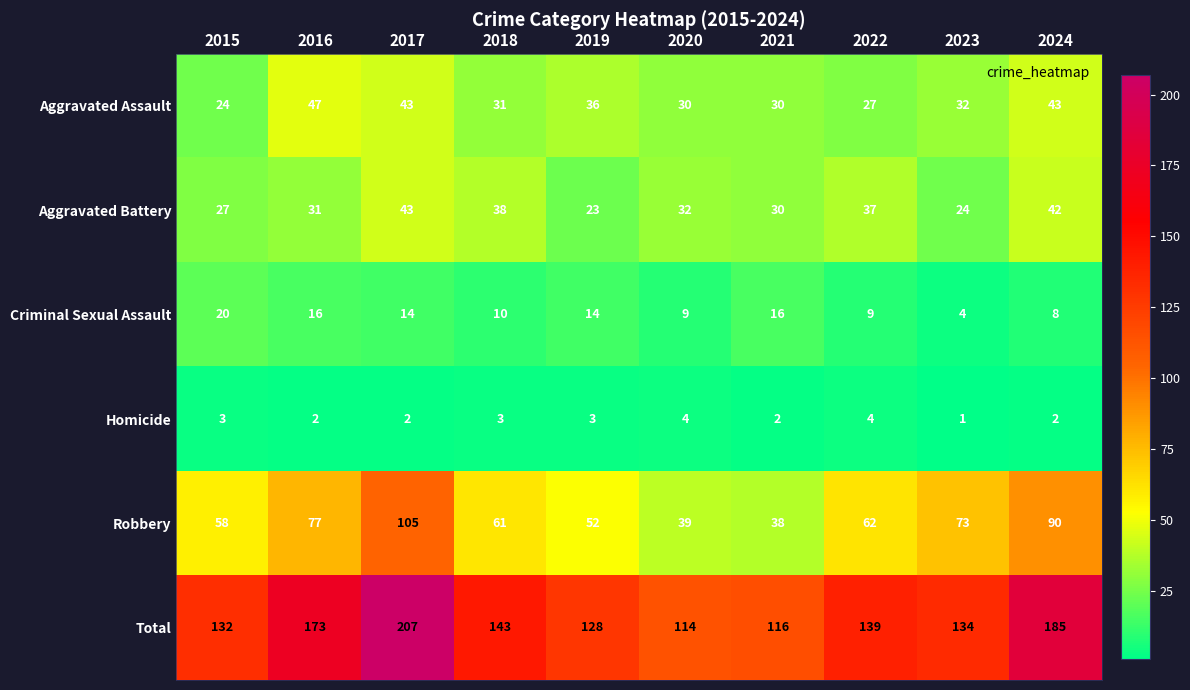

What is the minimum value shown in the chart?

1